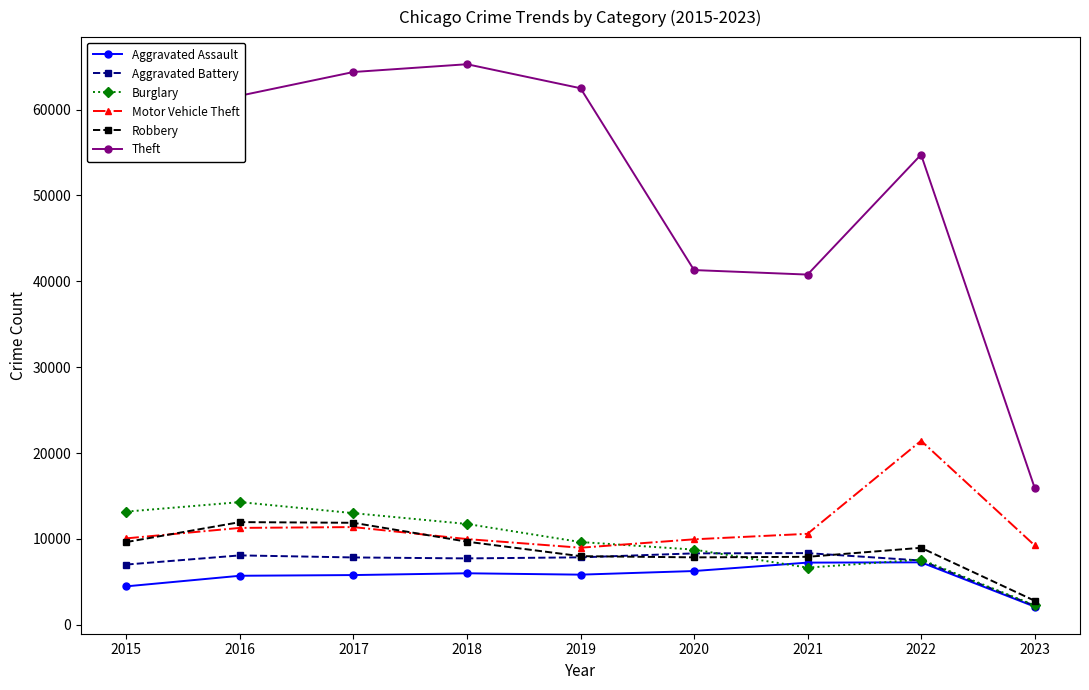

At which label does Theft reach its peak?

2018